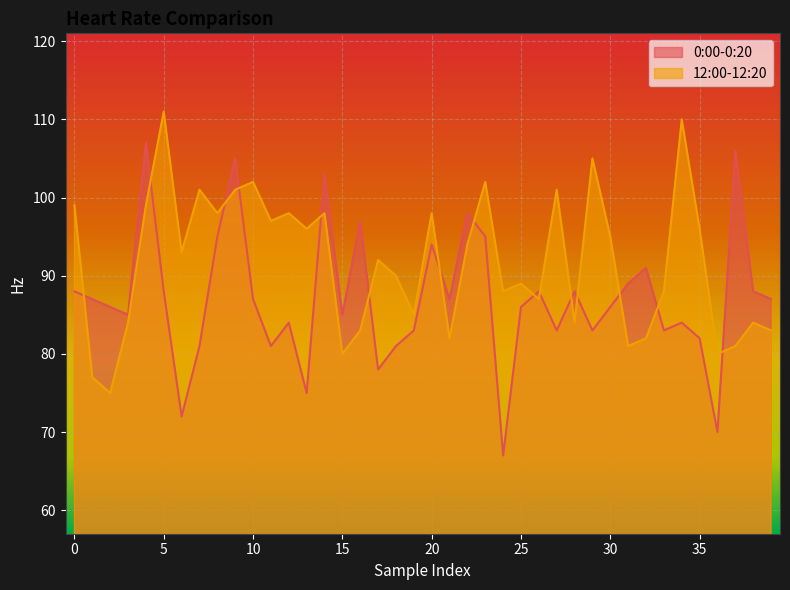

How many lines are shown in the chart?

2